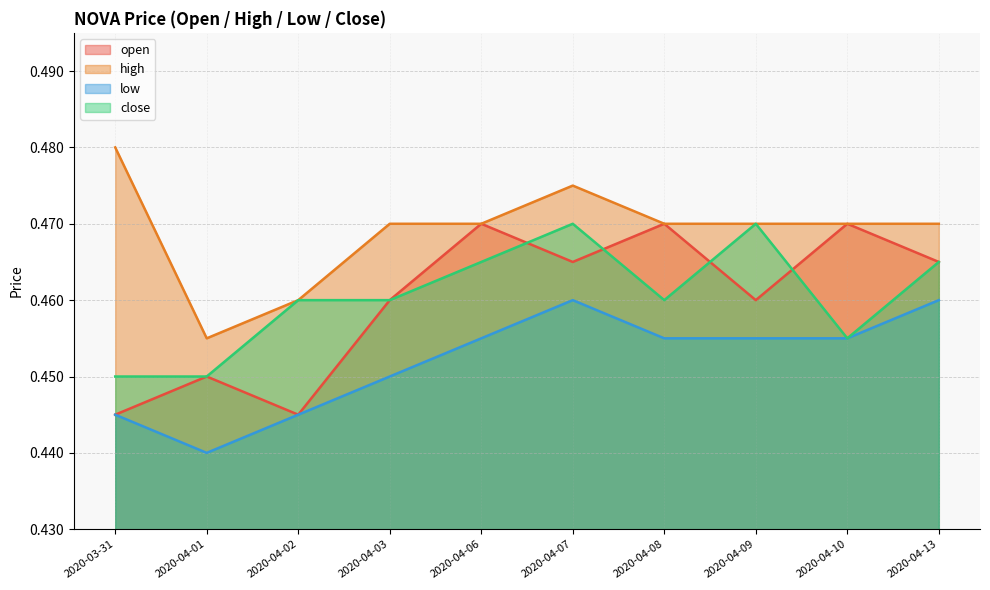

How many interior local peaks does the high series have?

1